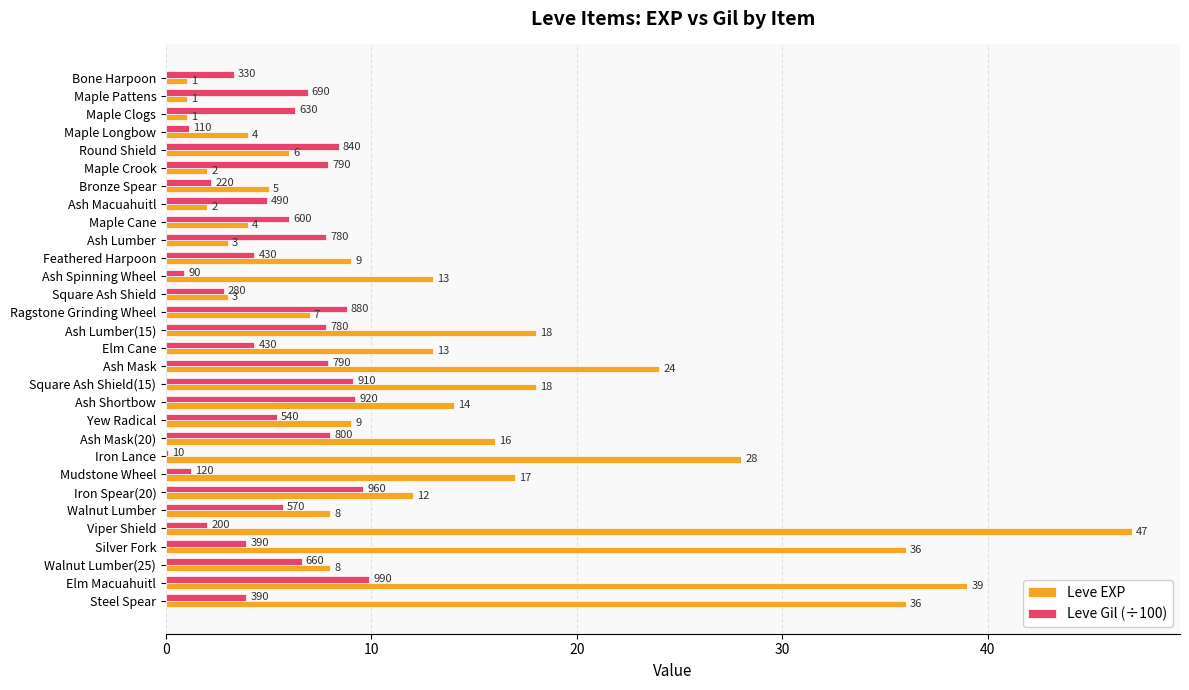

Which series has the largest total across all categories?

Leve EXP